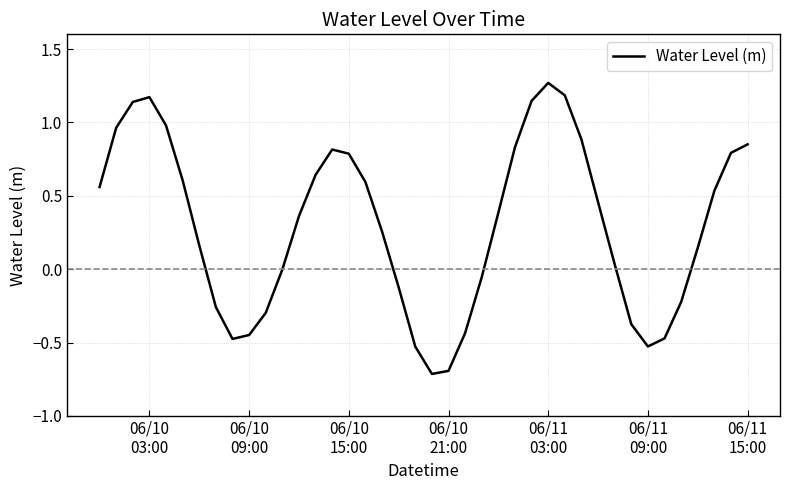

How many lines are shown in the chart?

1